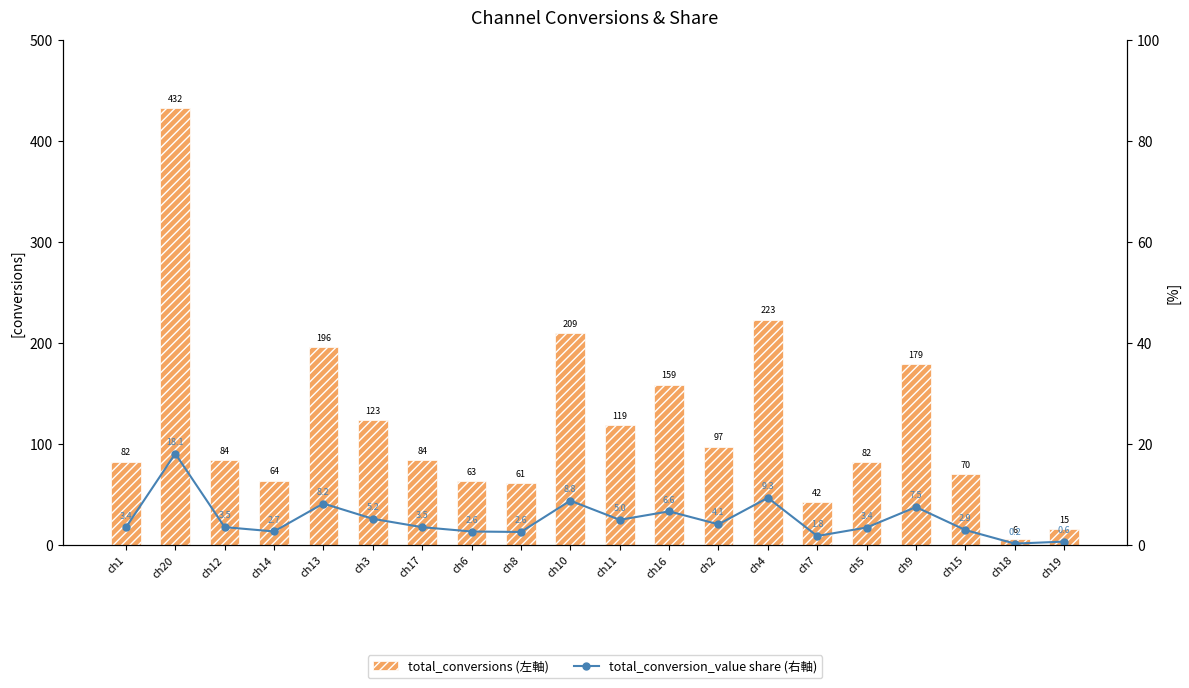

What is the maximum value for total_conversion_value share (右軸)?

18.1